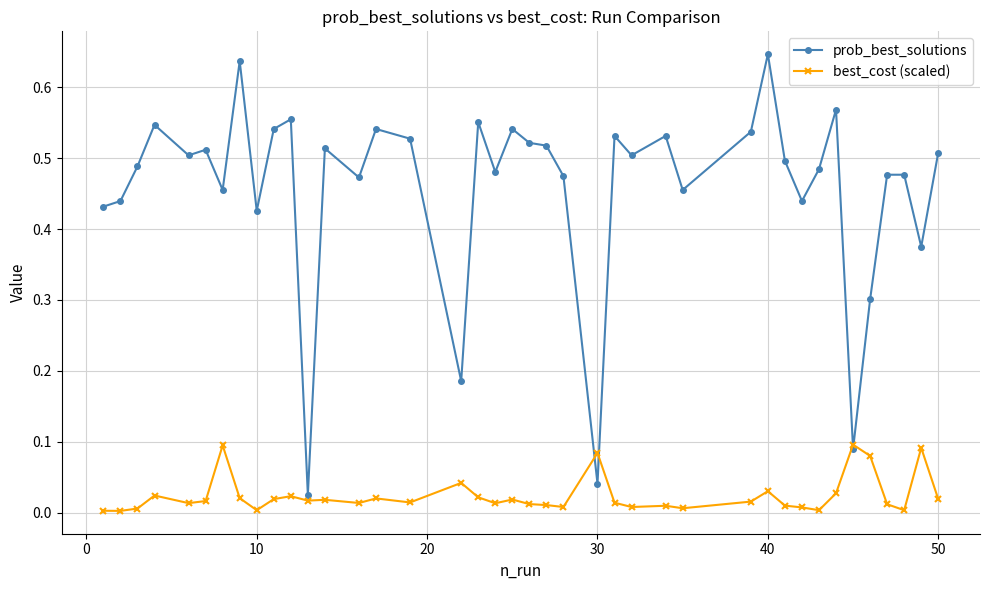

List the series in order of their peak value, highest first.

prob_best_solutions, best_cost (scaled)